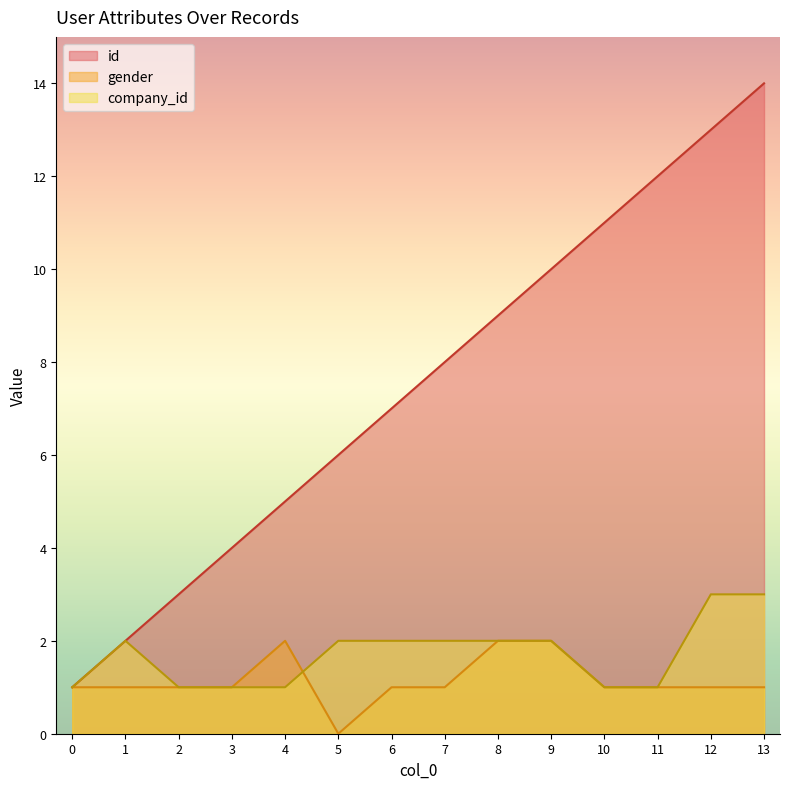

What is the spread (max minus min) of values at 5?

6